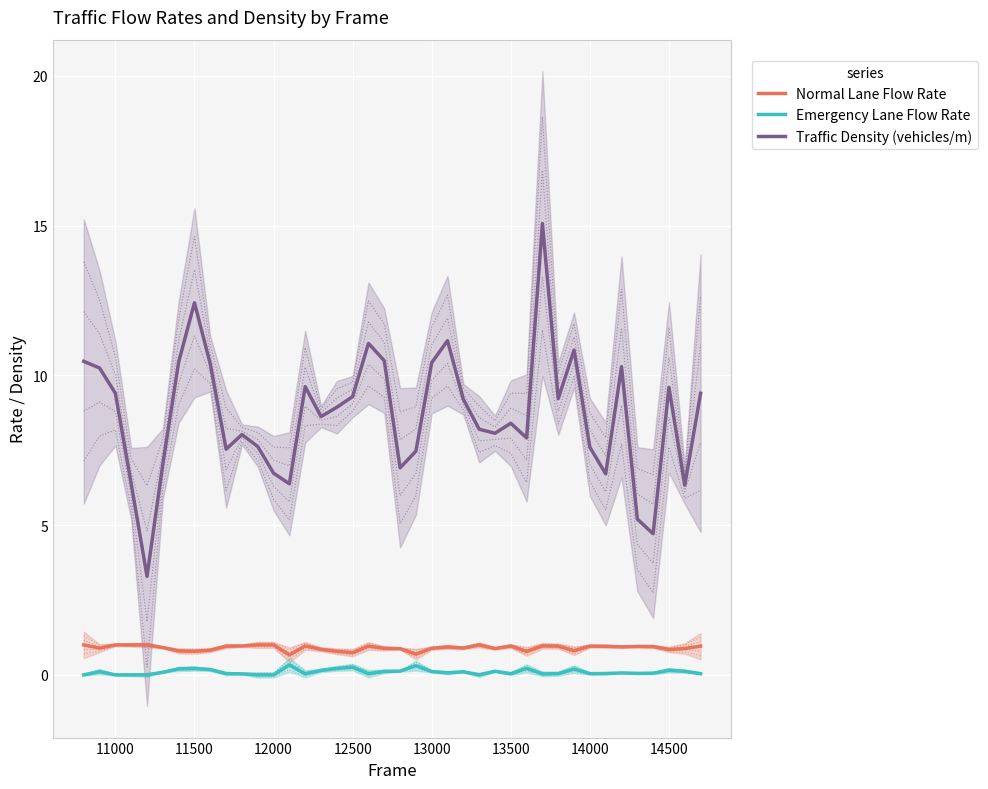

What value does the Traffic Density (vehicles/m) series have at 12000?

6.7